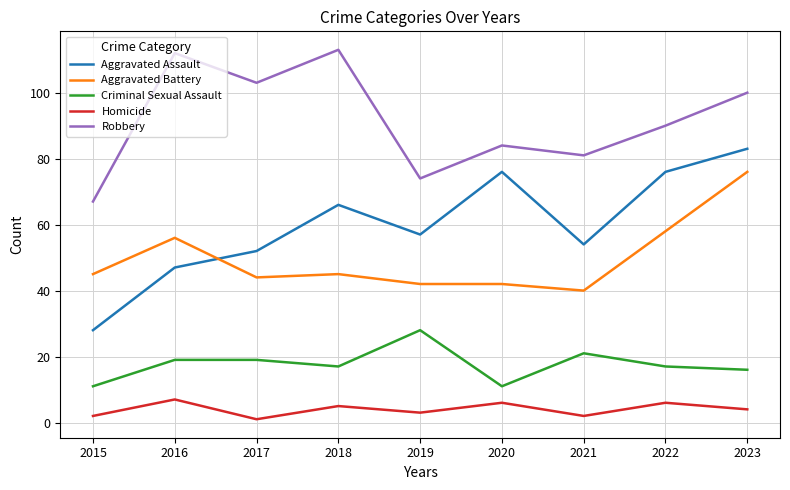

Is the value of Criminal Sexual Assault at 2021 greater than the value of Aggravated Assault at 2022?

No